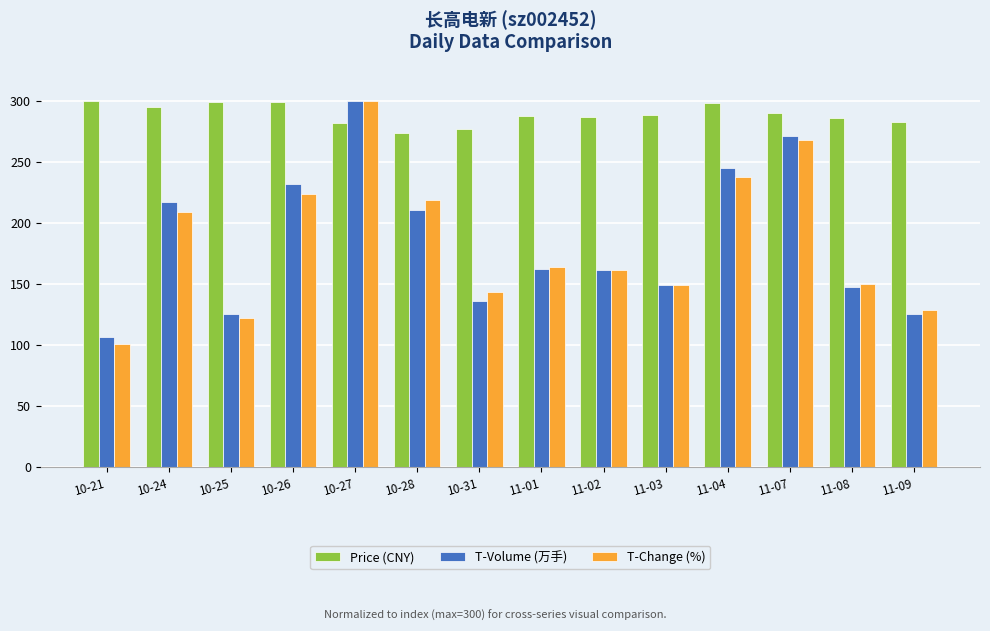

The value of Price (CNY) at 11-08 is 285.8. True or false?

True